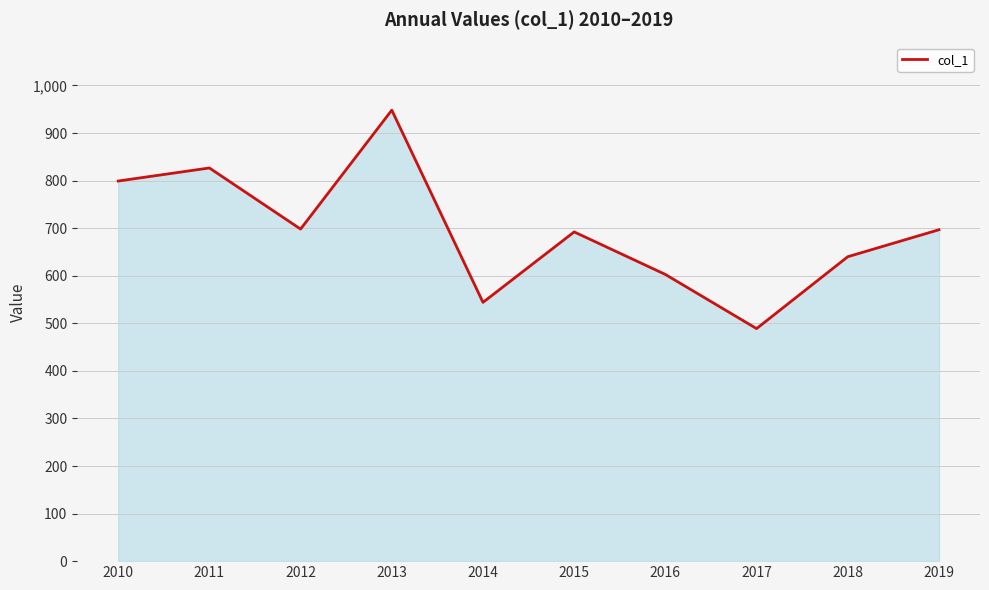

What is the difference between the values at 2016 and 2013?

345.4